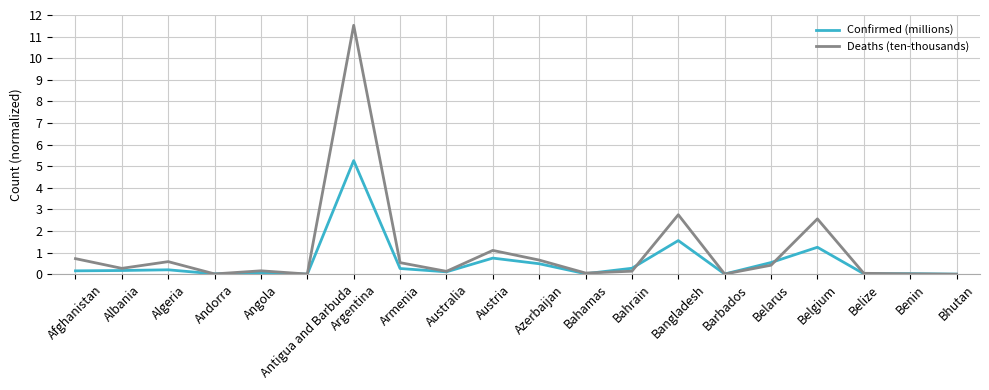

Which series has the largest total across all categories?

Deaths (ten-thousands)